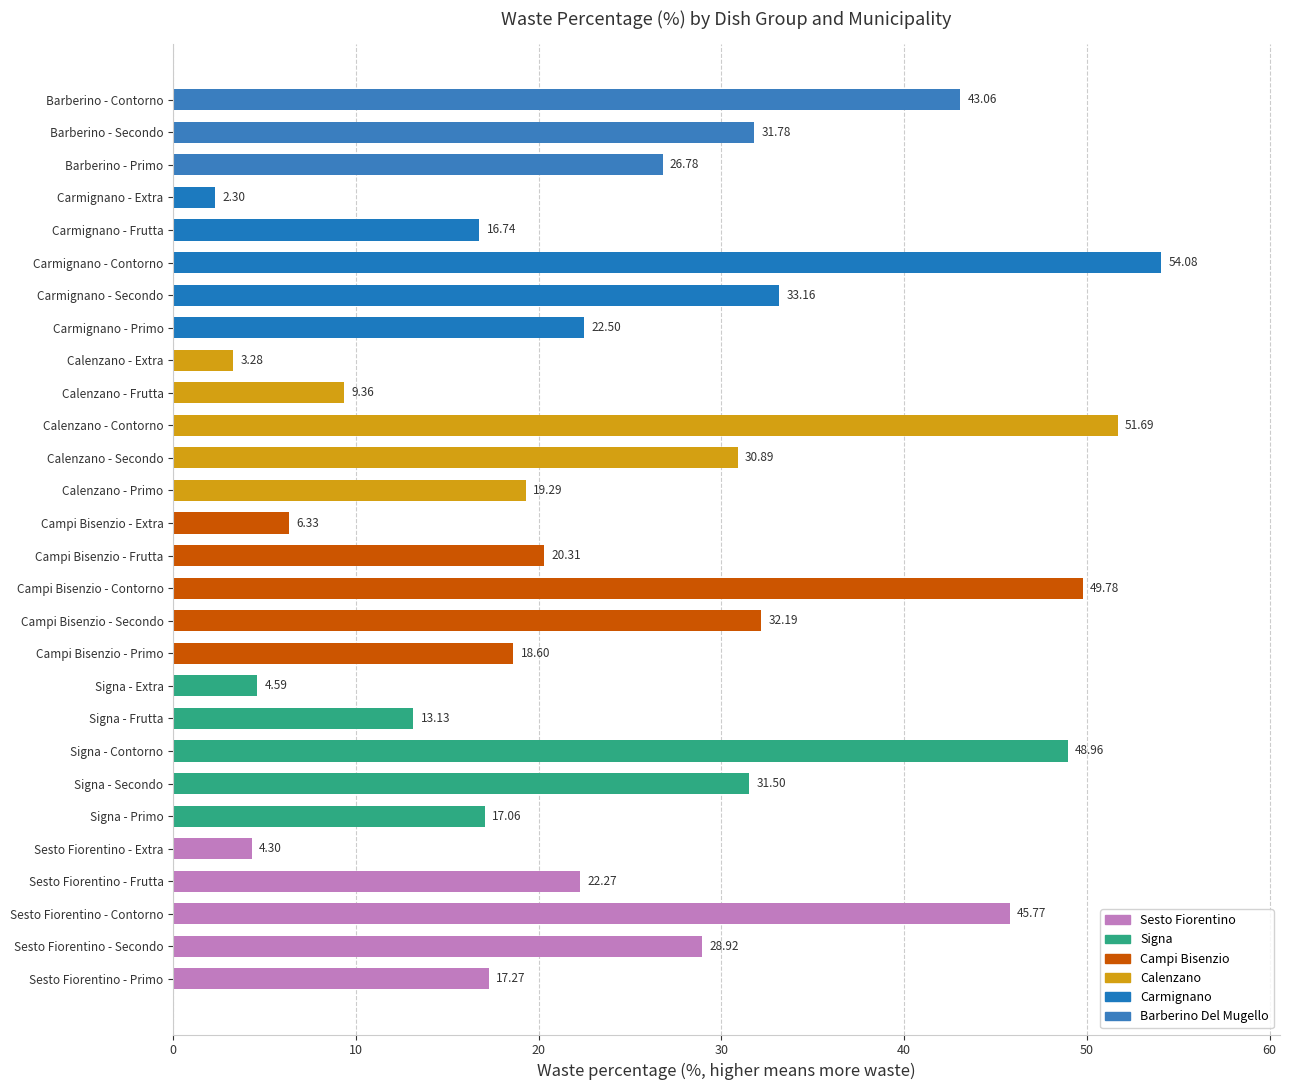

What is the maximum value shown in the chart?

54.1